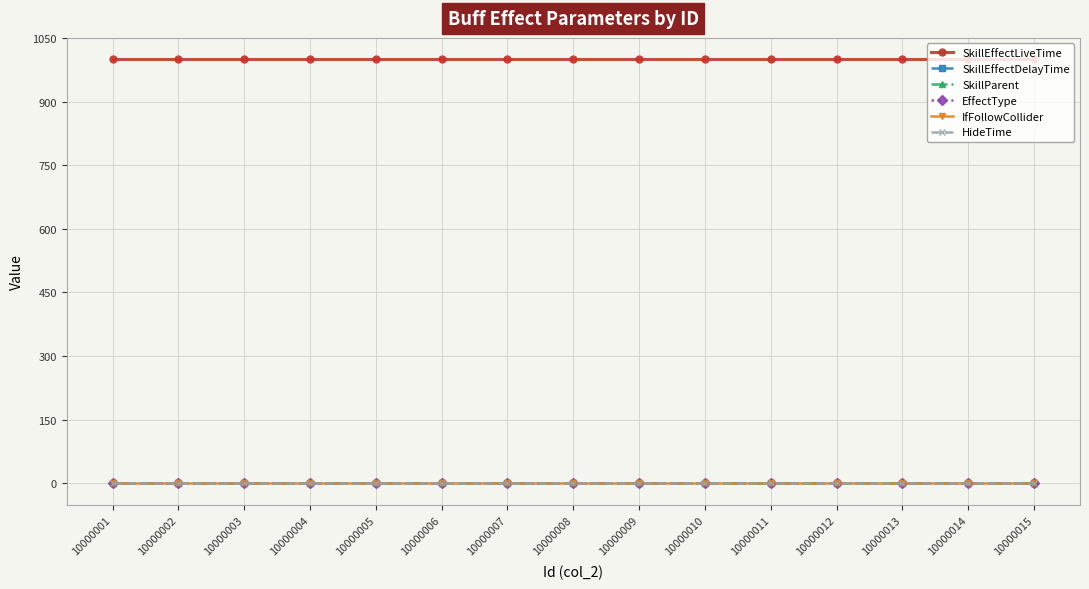

What is the sum of the SkillEffectLiveTime values at 10000008 and 10000001?

2000